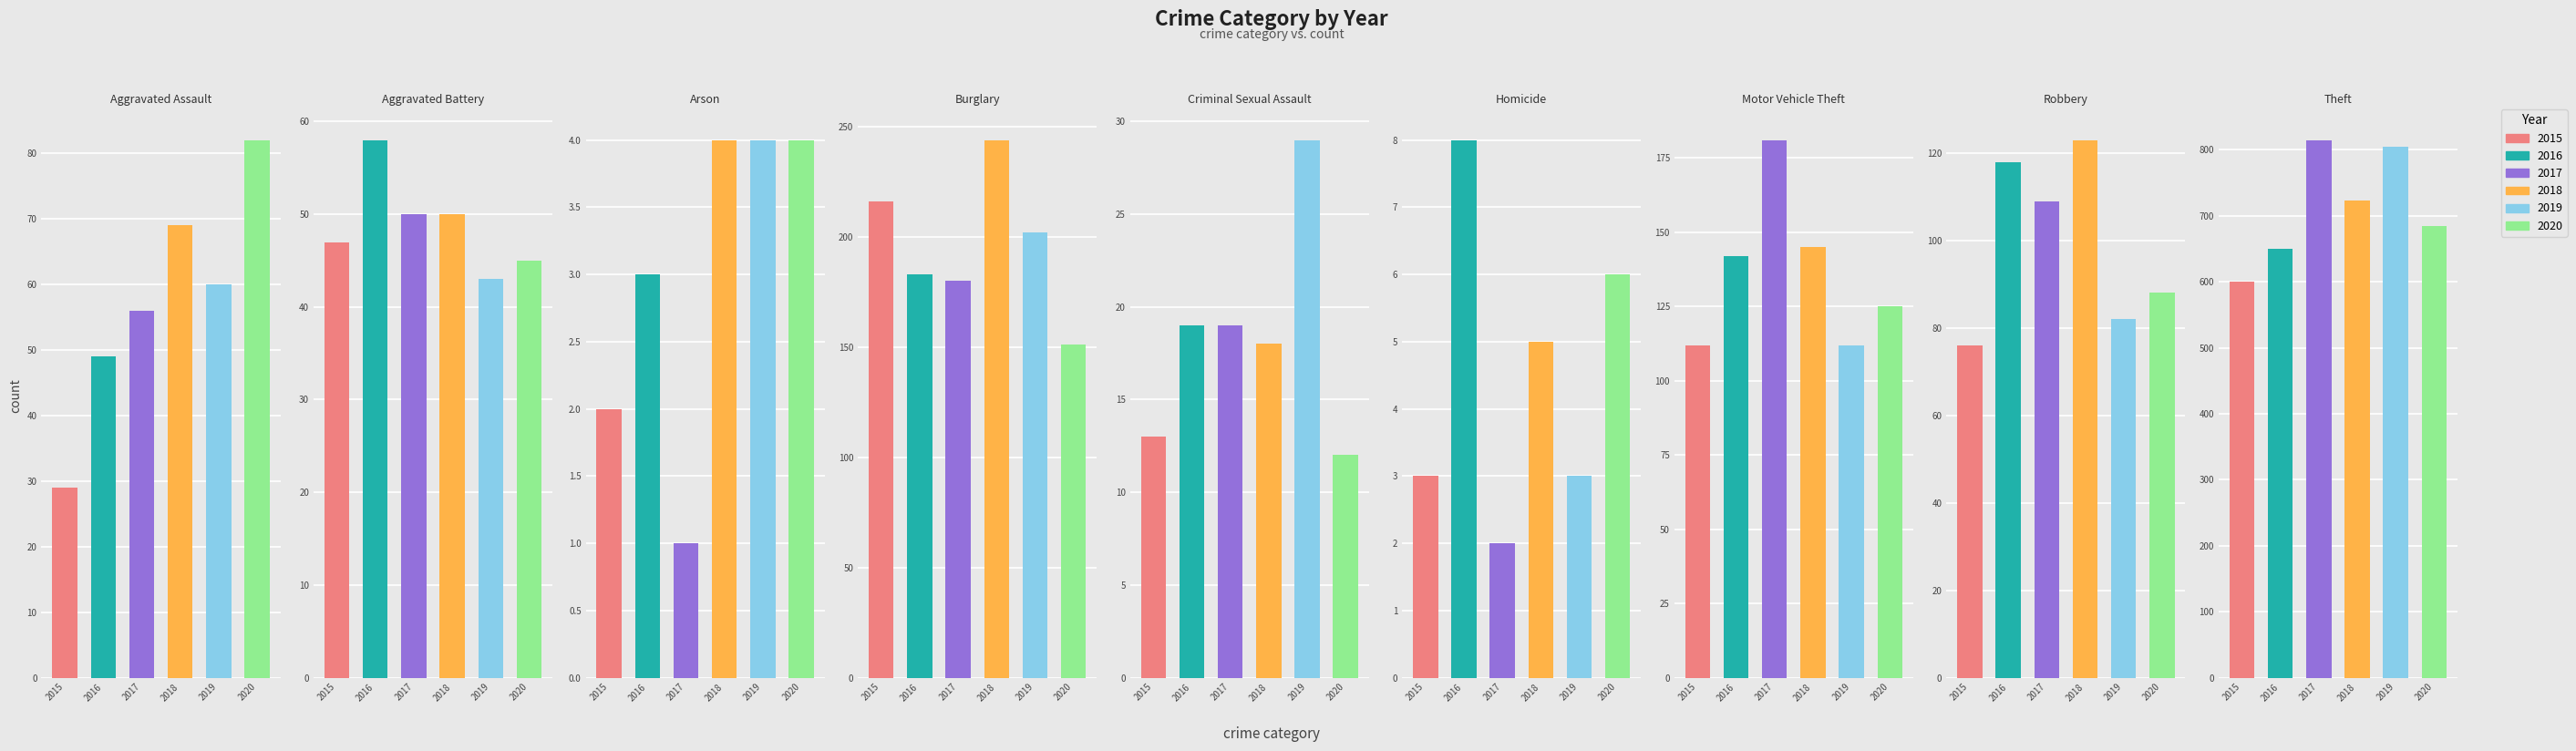

Which category has the highest value across all series?

Theft